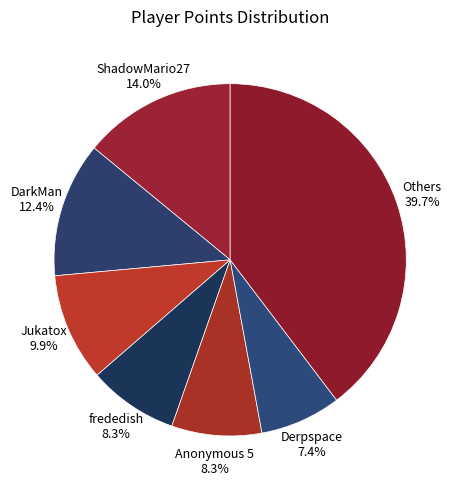

Which category has the biggest portion of the pie?

Others